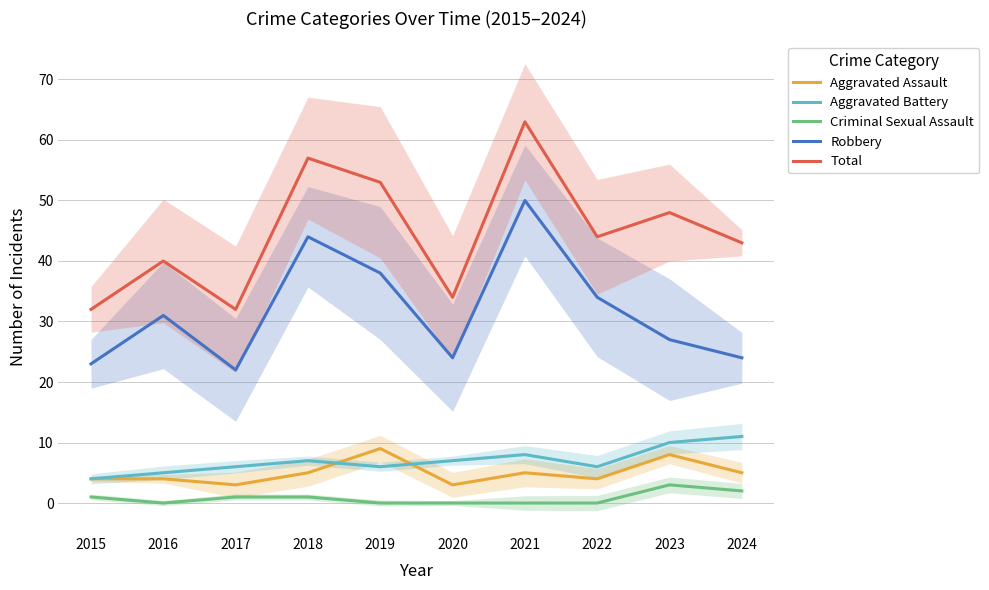

Read the Aggravated Battery value at 2023.

10